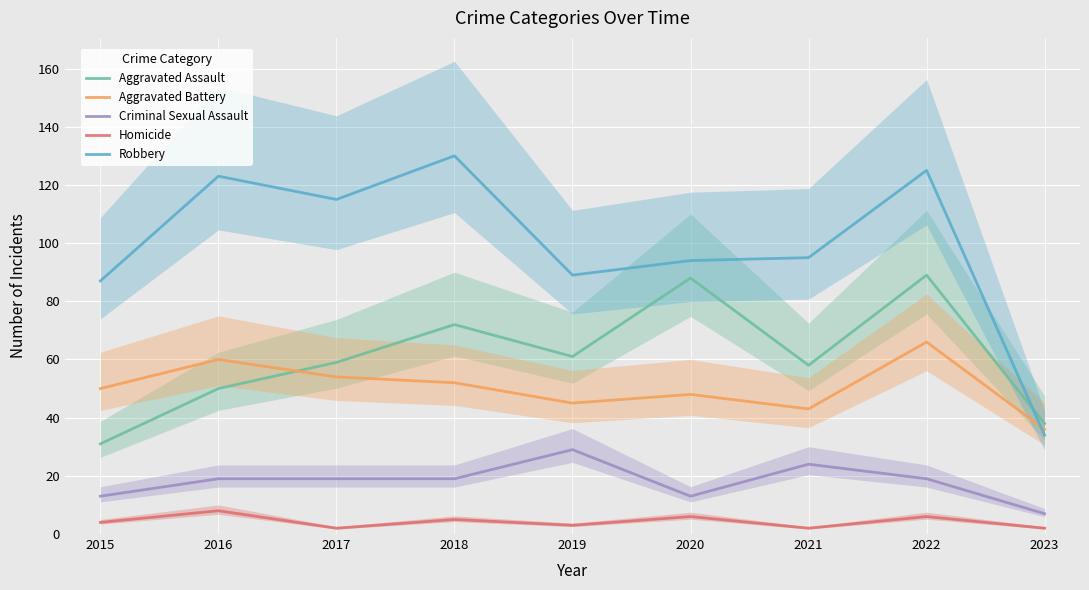

At which category does Aggravated Battery reach its first local peak?

2016